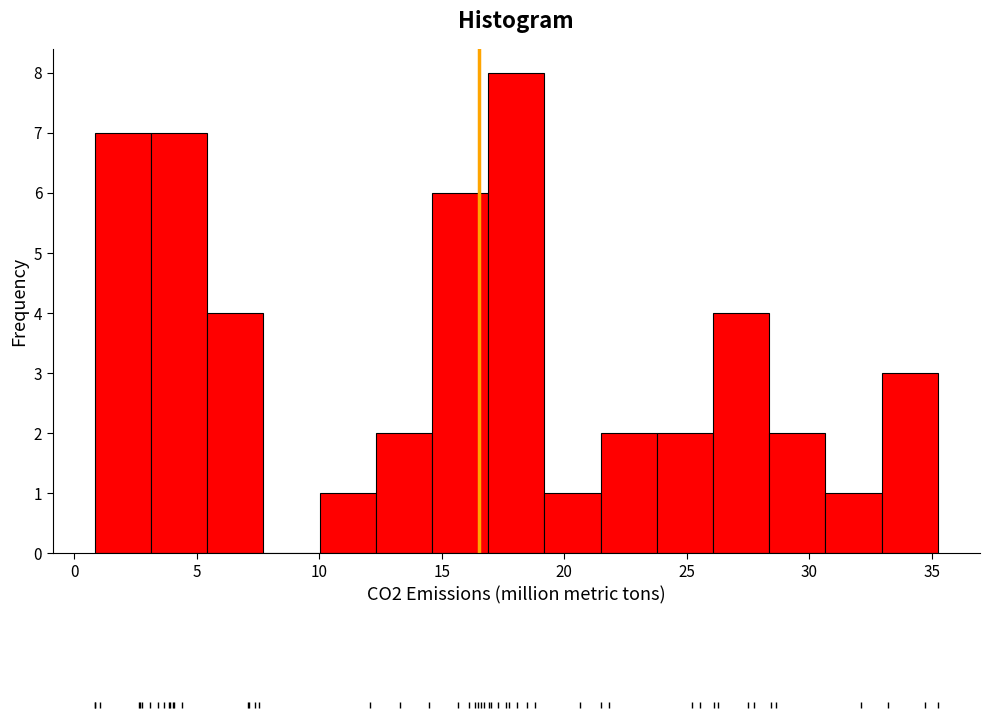

Reading left to right, list every bar in this chart as the range it spans on the x-axis followed by its height. Neither the bar edges nor the heights are printed on the chart, so give them approximately, as read against the axes.

1.0 to 3.0: 7
3.0 to 5.5: 7
5.5 to 7.5: 4
7.5 to 10.0: 0
10.0 to 12.5: 1
12.5 to 14.5: 2
14.5 to 17.0: 6
17.0 to 19.0: 8
19.0 to 21.5: 1
21.5 to 24.0: 2
24.0 to 26.0: 2
26.0 to 28.5: 4
28.5 to 30.5: 2
30.5 to 33.0: 1
33.0 to 35.5: 3